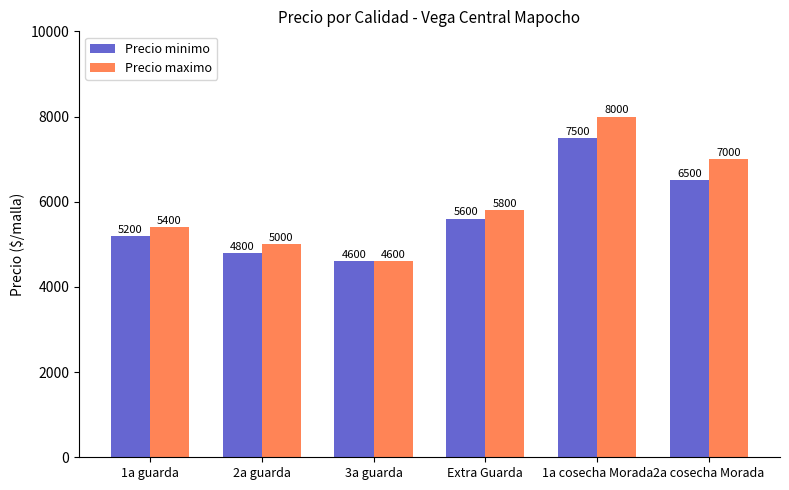

Are the bars grouped side by side (vs. stacked)?

Yes